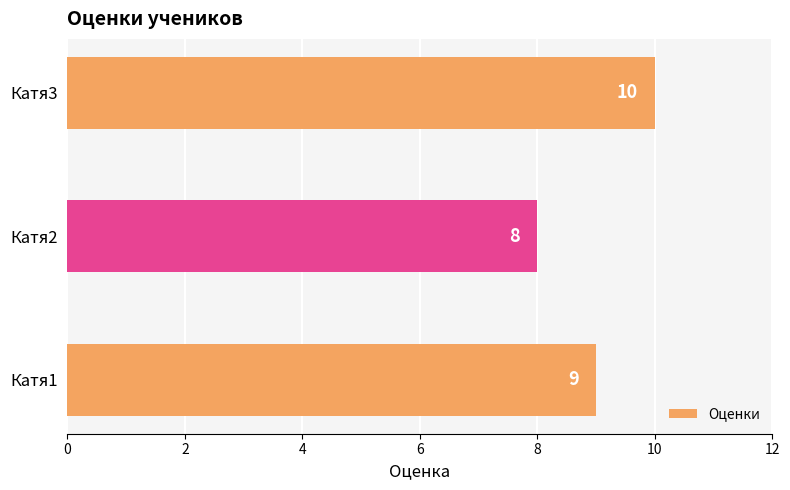

Reading bottom to top, transcribe all the data shown in this chart.

Катя1=9	Катя2=8	Катя3=10